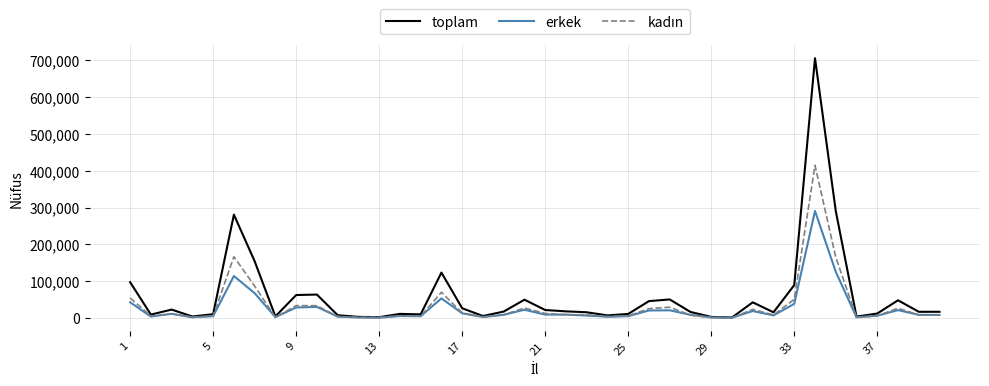

Does the chart display data point markers on the line(s)?

No